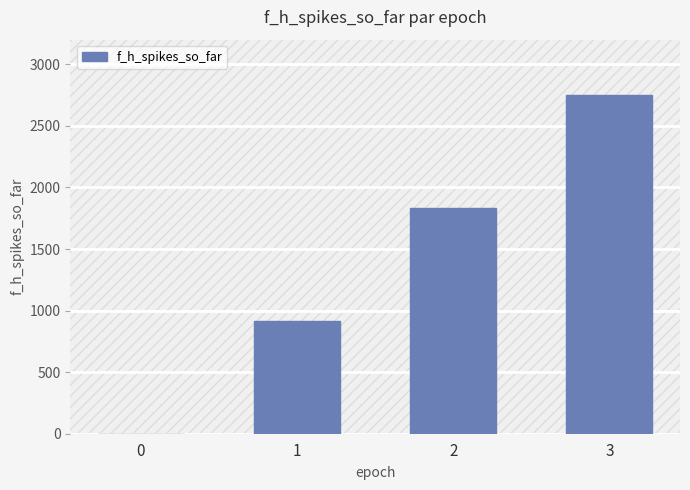

Where does the data first go above 1832?

2